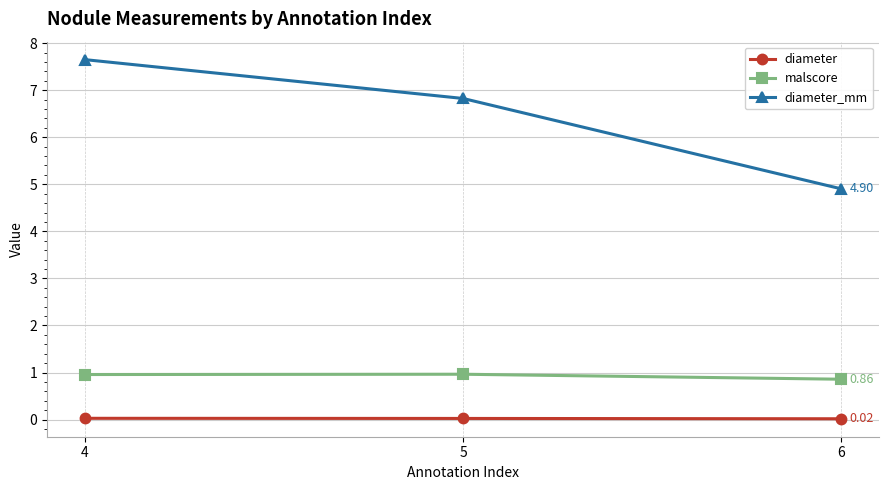

Rank the series by their maximum value, from highest to lowest.

diameter_mm, malscore, diameter